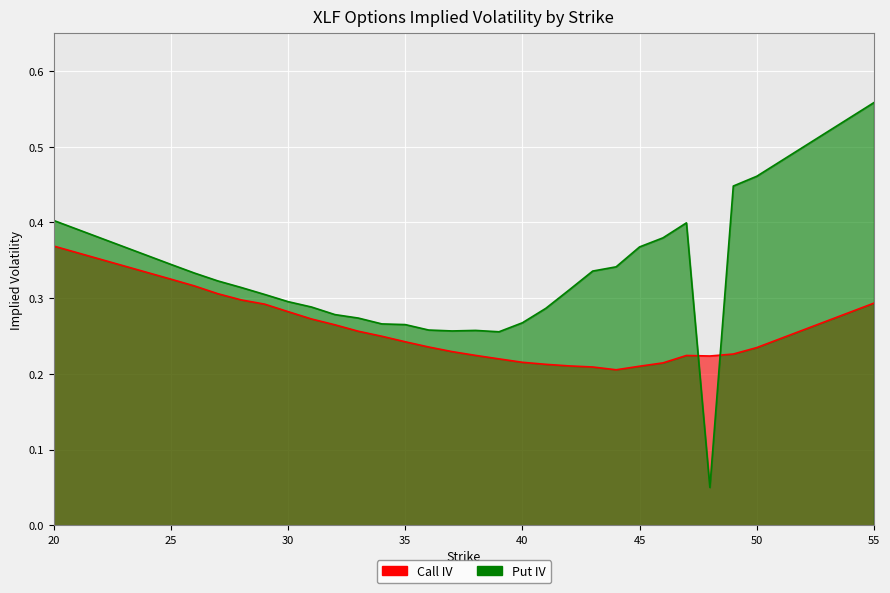

List the series in order of their peak value, lowest first.

Call IV, Put IV